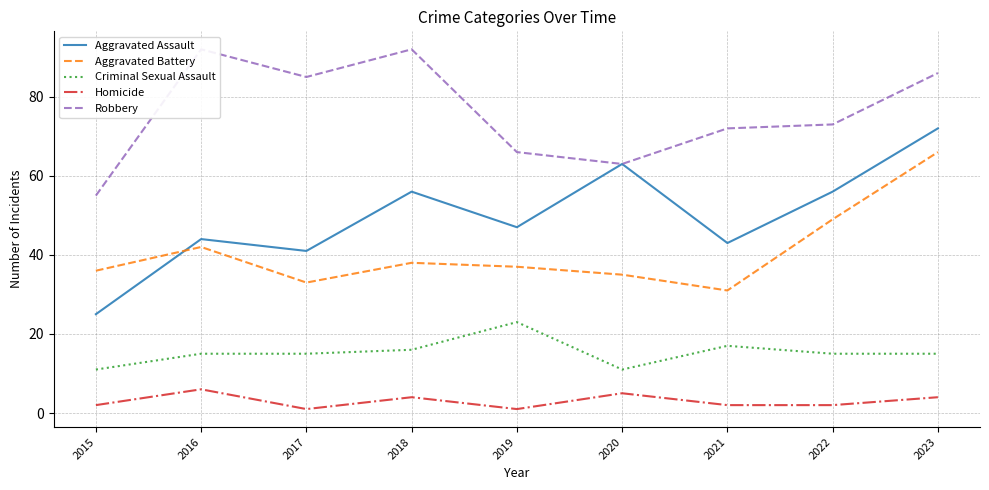

What is the sum of the Homicide values at 2015 and 2021?

4